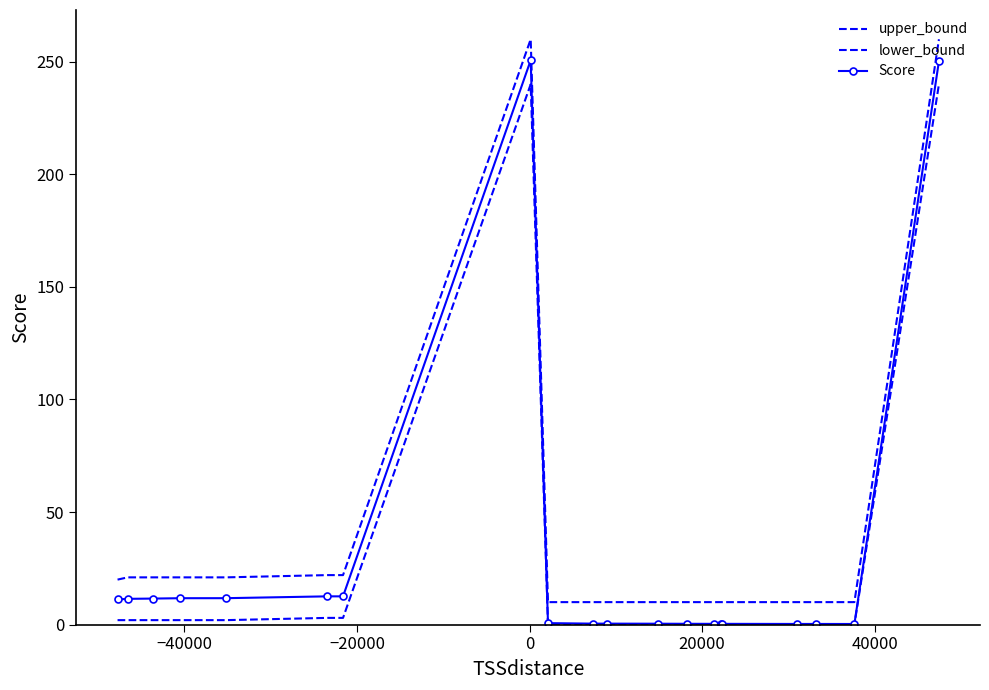

What are all the series names shown in the legend?

upper_bound, lower_bound, Score